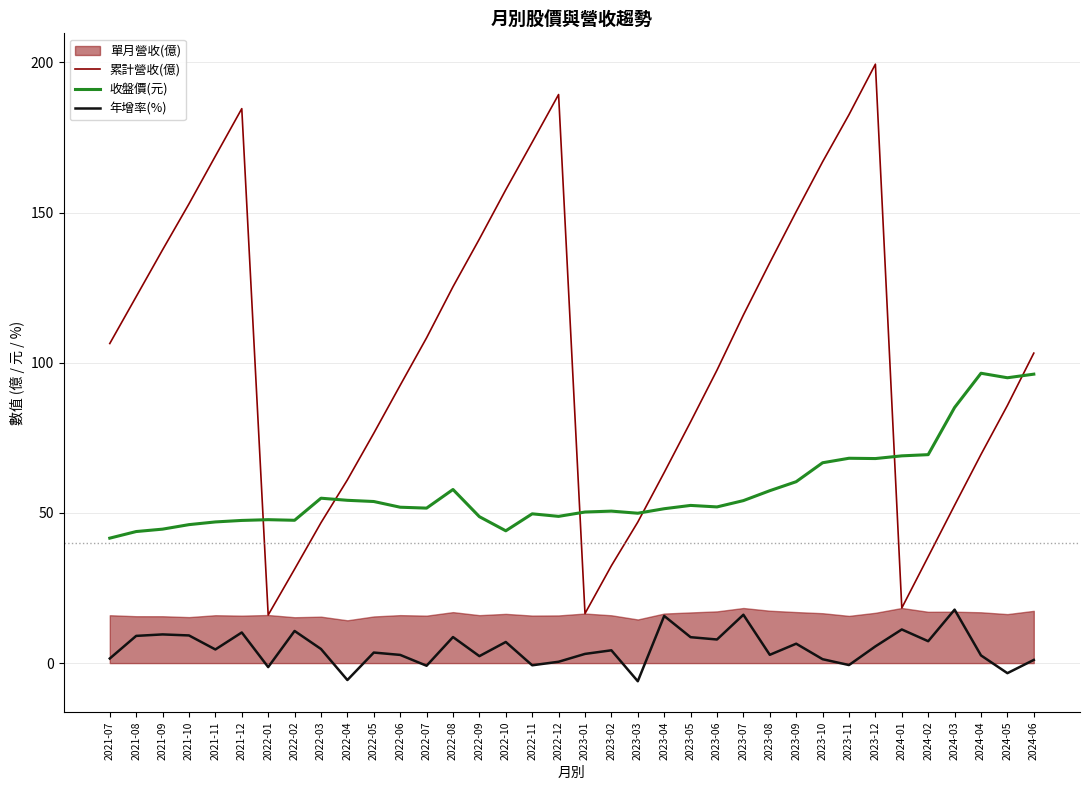

What is the smallest value displayed?

-6.0